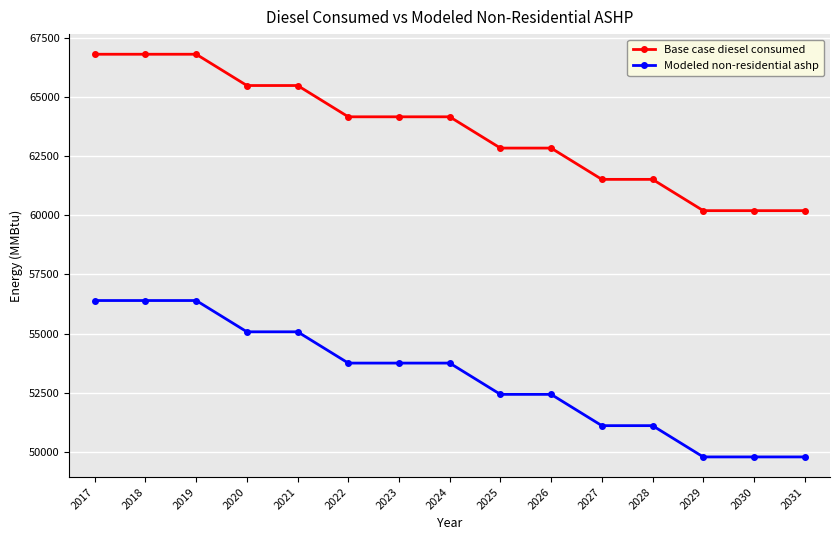

Does the chart display data point markers on the line(s)?

Yes